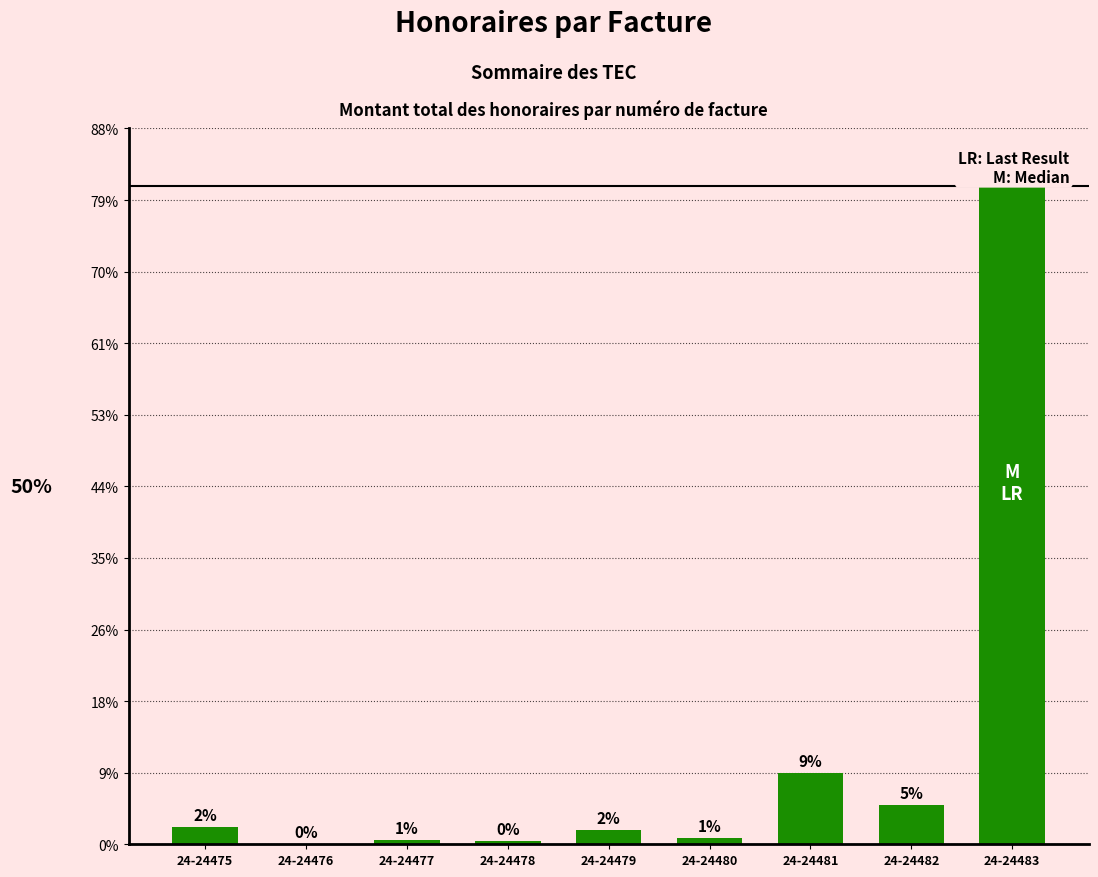

List the labels in order of value, largest first.

24-24483, 24-24481, 24-24482, 24-24475, 24-24479, 24-24480, 24-24477, 24-24478, 24-24476